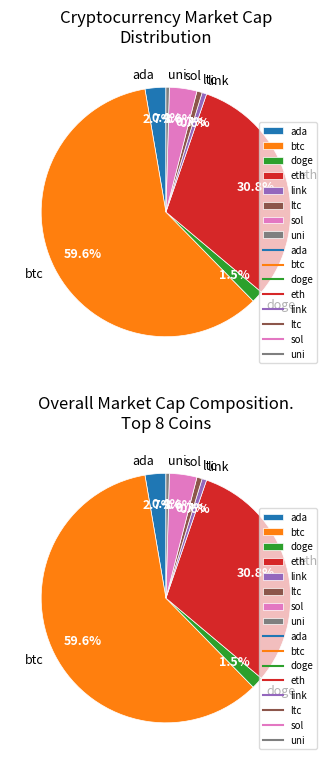

To the nearest percent, what is the difference between the link and eth slice percentages?

30%